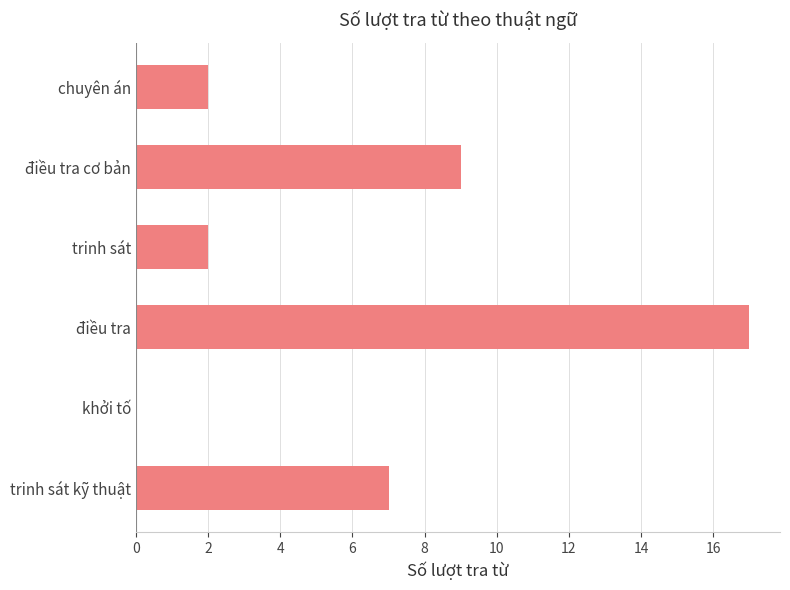

Which category has the highest value across all series?

điều tra